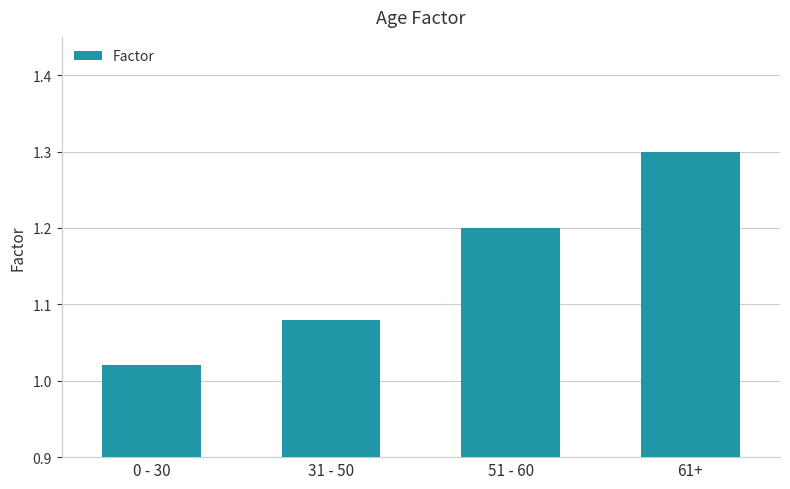

The value at 31 - 50 is 0.3. True or false?

False